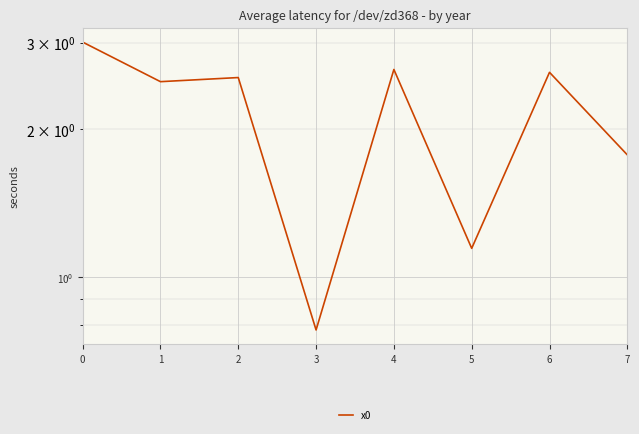

At which category does the data reach its first local peak?

2